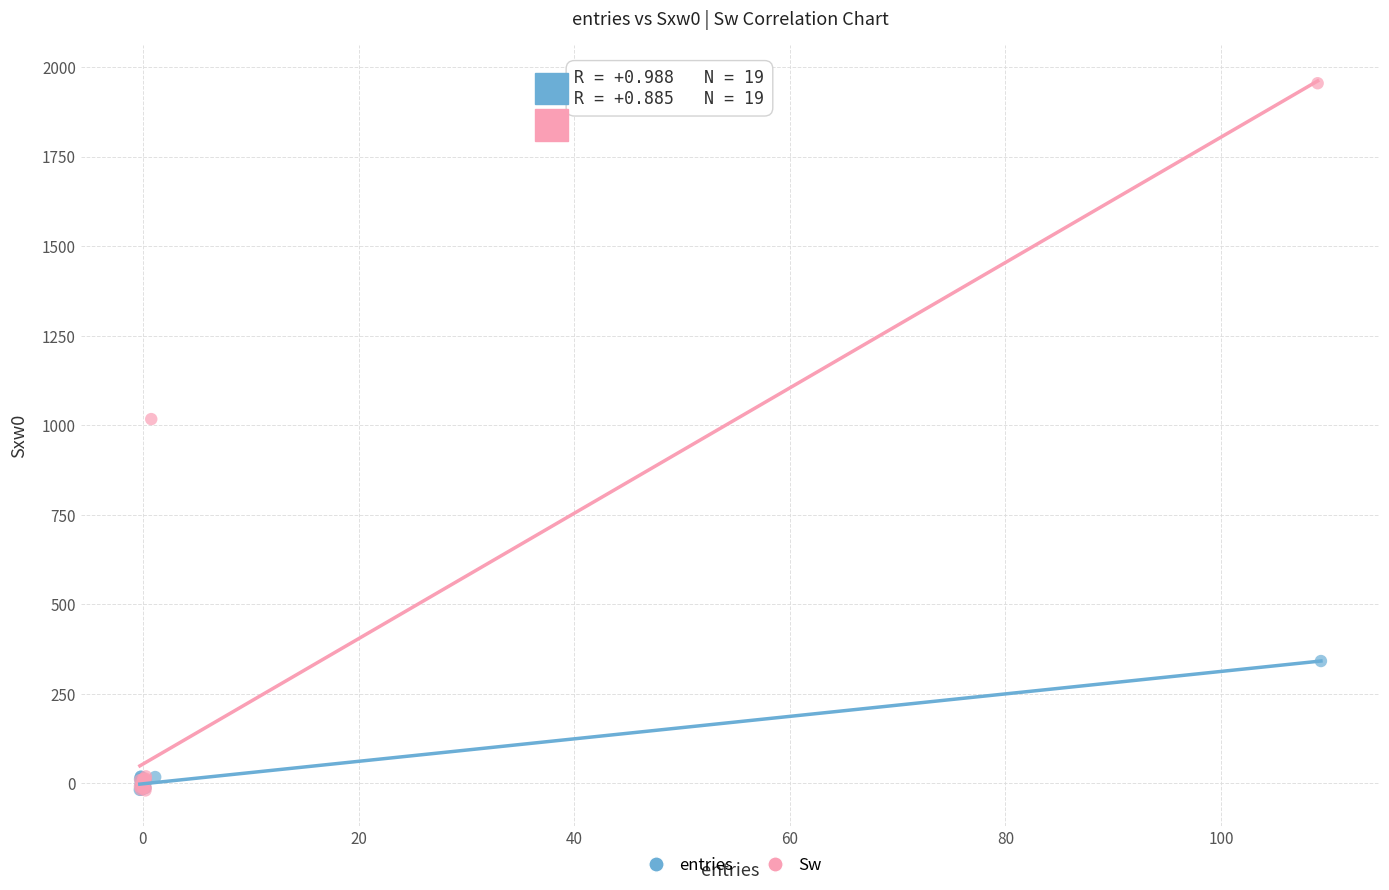

Which series has the largest Y range (max minus min)?

Sw